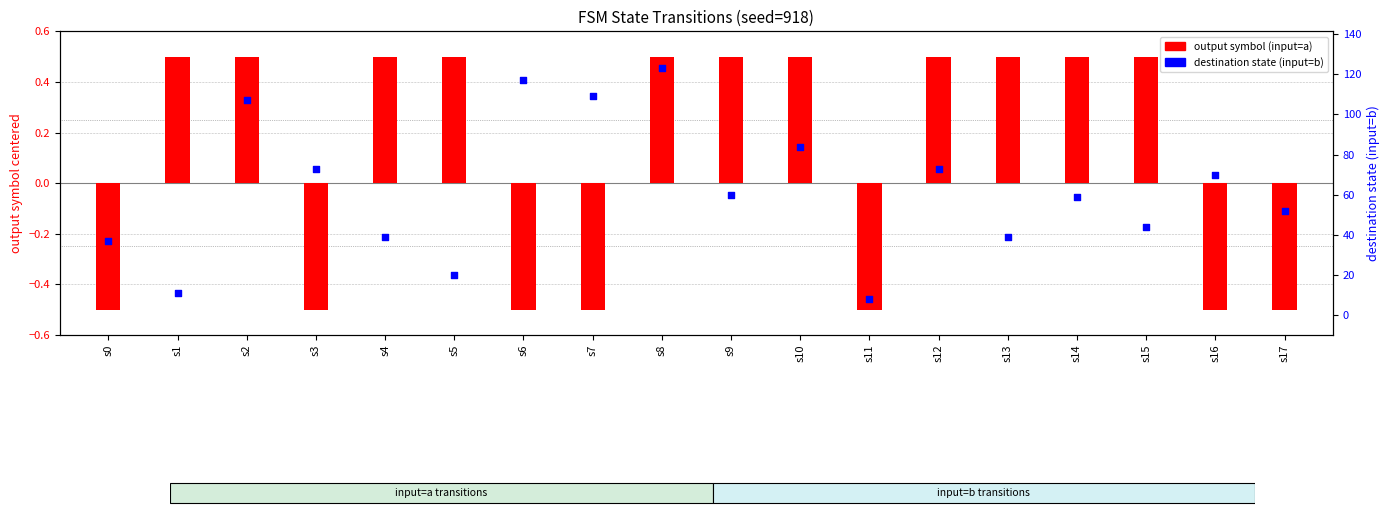

At which category is the sum across all series the highest?

s8